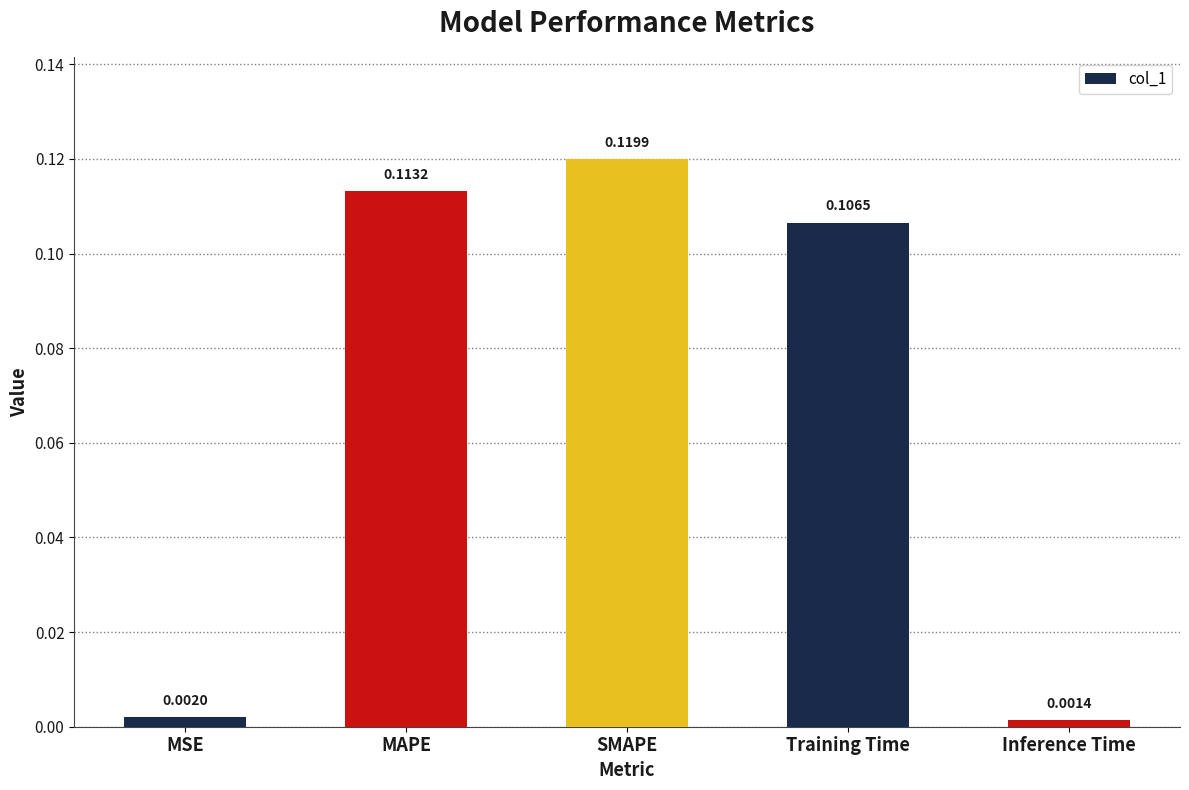

List the labels in order of value, smallest first.

Inference Time, MSE, Training Time, MAPE, SMAPE